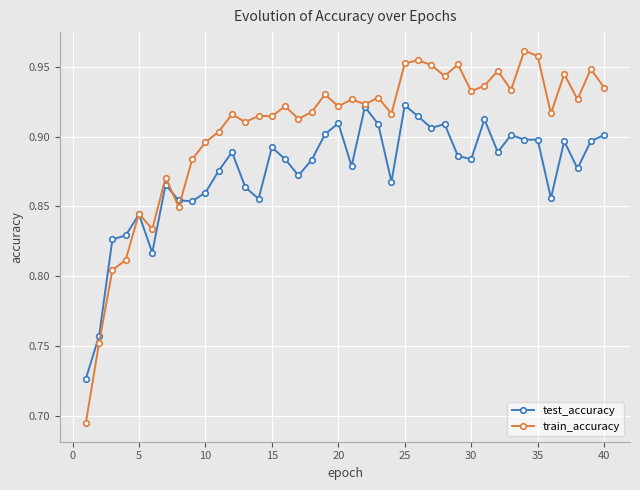

What is the difference between the second highest and minimum values in the test_accuracy series?

0.2